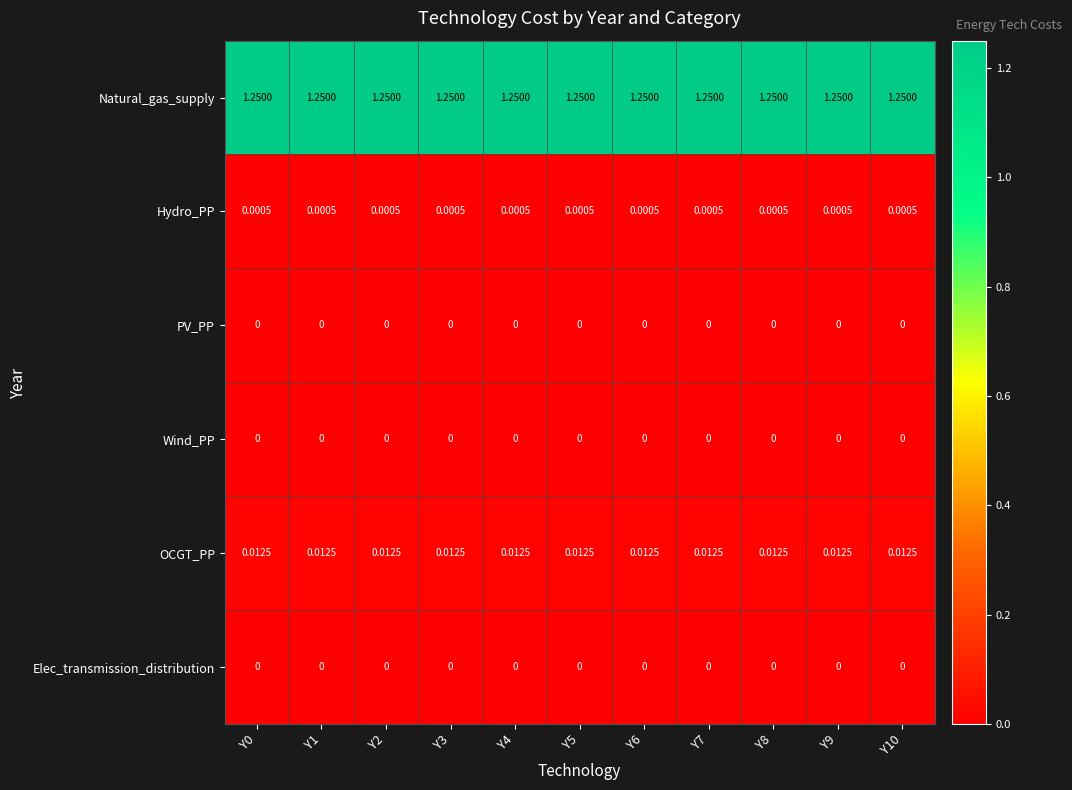

Is the value of PV_PP at Y7 greater than the value of Natural_gas_supply at Y10?

No